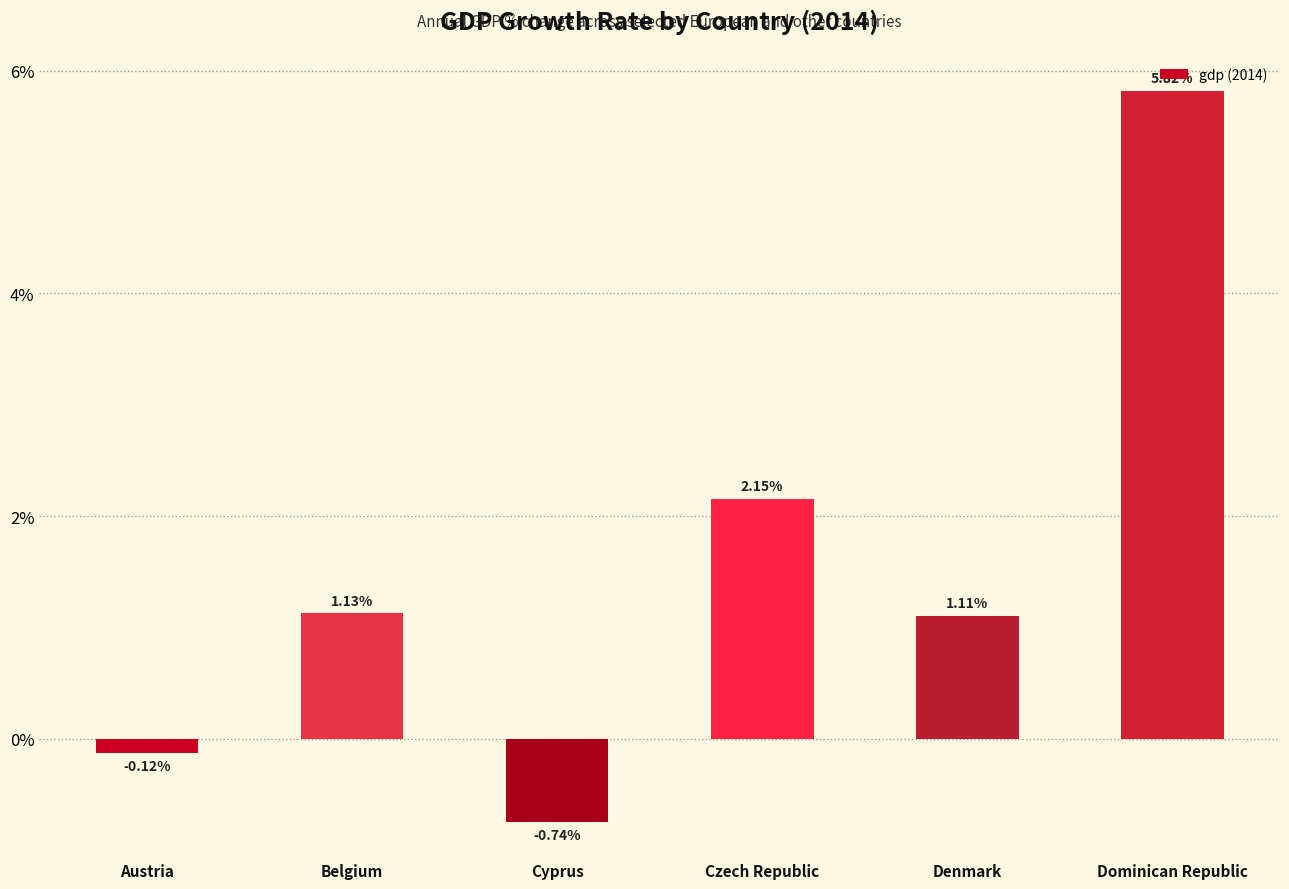

How many series are shown in this chart?

1